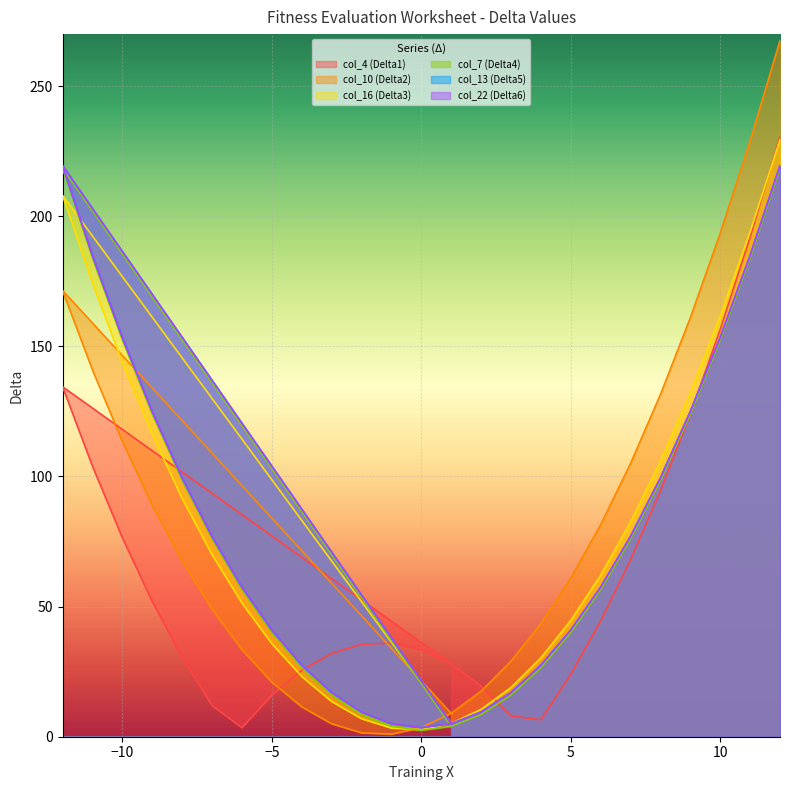

How many times do col_22 (Delta6) and col_10 (Delta2) cross each other?

1